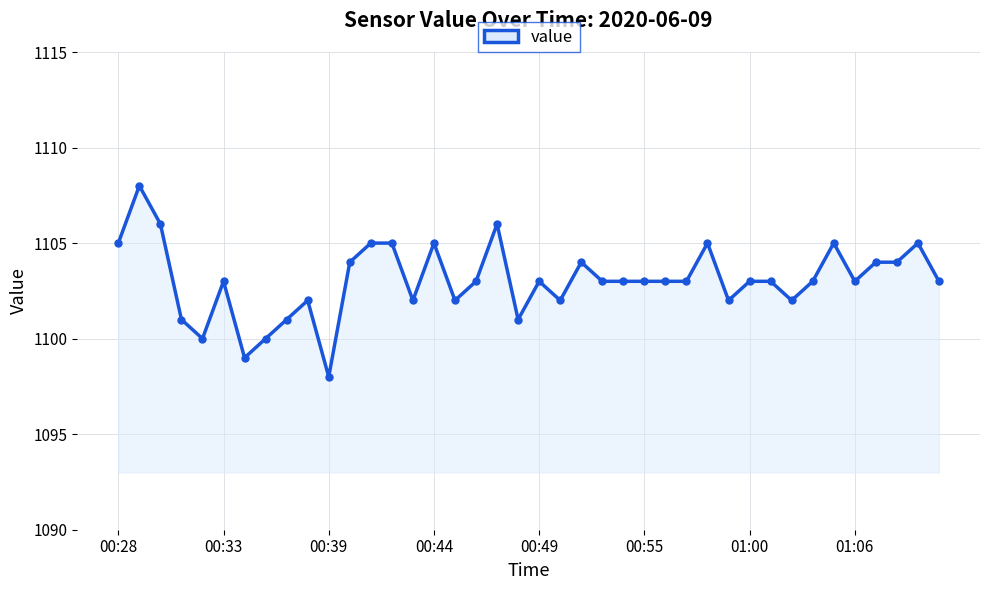

True or false: there are more than 2 points higher than both neighbors.

True